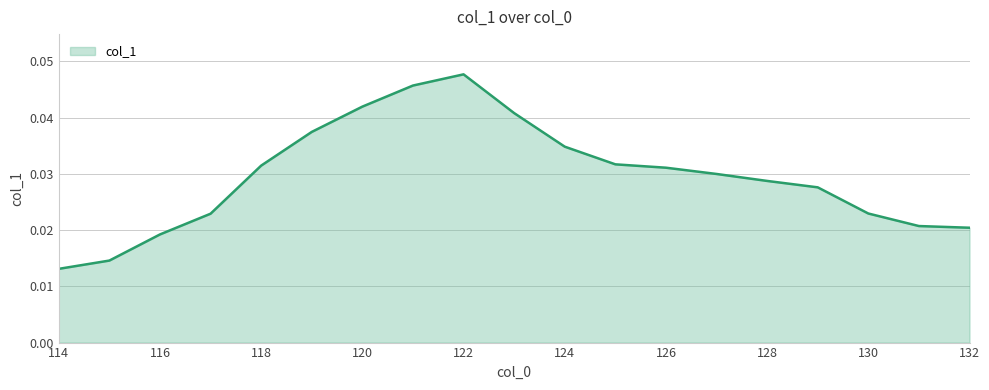

How many values are between 0 and 1?

19